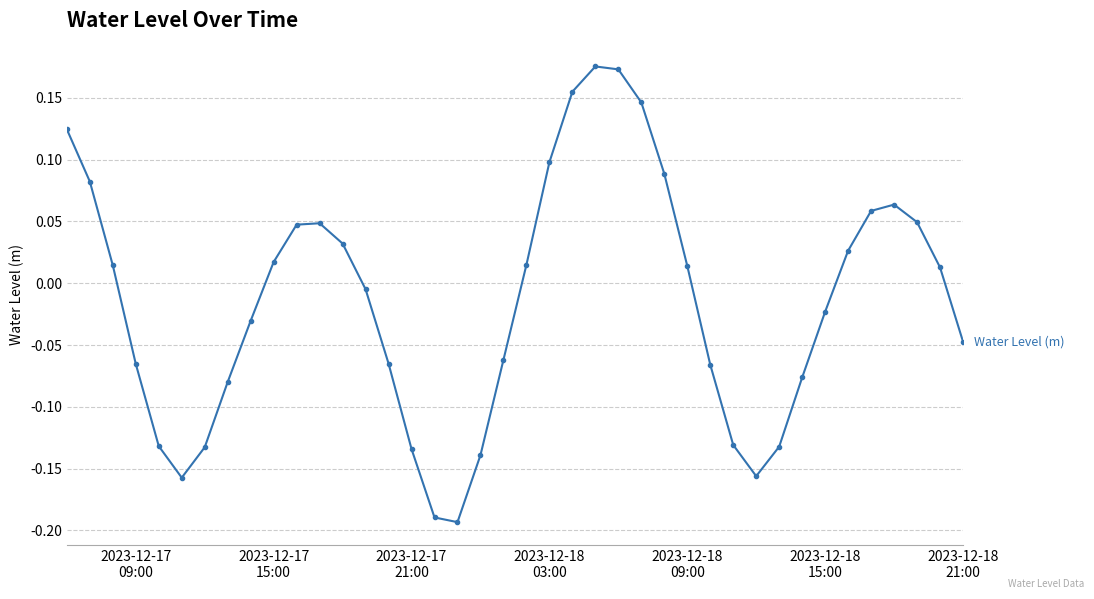

Is this an area chart (filled region under the line)?

No